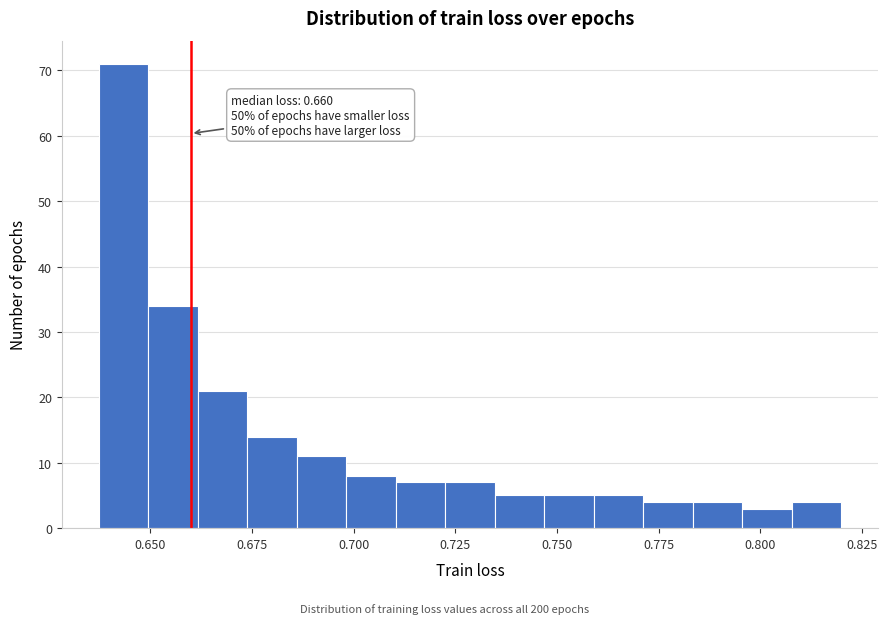

Read against the x-axis, roughly where is the centre of the tallest bar?

0.645